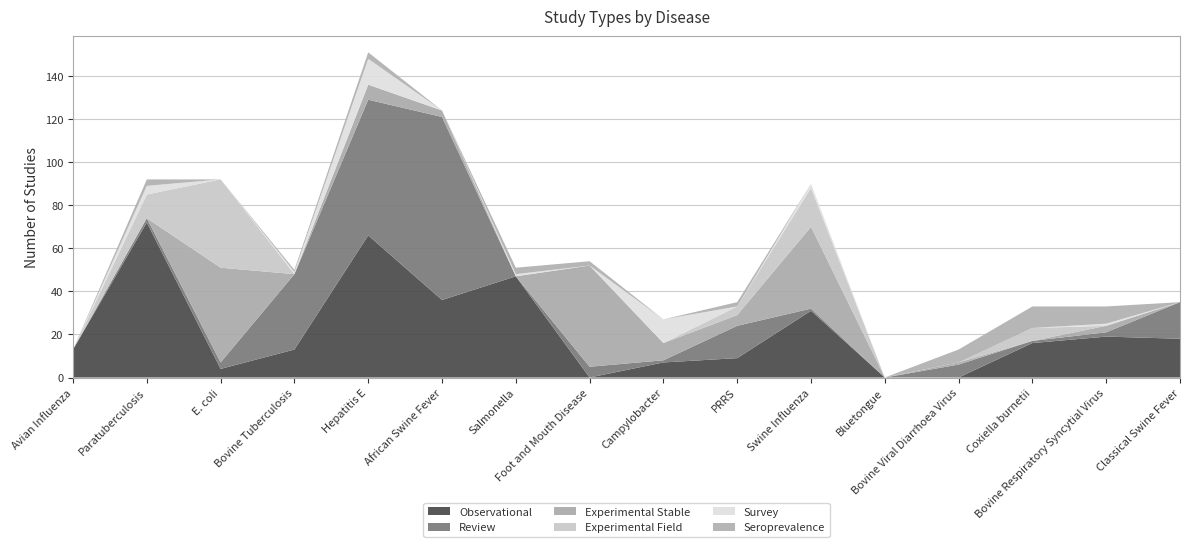

Reading left to right, extract all data points from this chart.

Observational: Avian Influenza=13	Paratuberculosis=72	E. coli=4	Bovine Tuberculosis=13	Hepatitis E=66	African Swine Fever=36	Salmonella=47	Foot and Mouth Disease=0	Campylobacter=7	PRRS=9	Swine Influenza=31	Bluetongue=0	Bovine Viral Diarrhoea Virus=0	Coxiella burnetii=16	Bovine Respiratory Syncytial Virus=19	Classical Swine Fever=18
Review: Avian Influenza=0	Paratuberculosis=2	E. coli=3	Bovine Tuberculosis=35	Hepatitis E=63	African Swine Fever=85	Salmonella=0	Foot and Mouth Disease=5	Campylobacter=1	PRRS=15	Swine Influenza=1	Bluetongue=0	Bovine Viral Diarrhoea Virus=6	Coxiella burnetii=1	Bovine Respiratory Syncytial Virus=2	Classical Swine Fever=17
Experimental Stable: Avian Influenza=0	Paratuberculosis=0	E. coli=44	Bovine Tuberculosis=0	Hepatitis E=7	African Swine Fever=3	Salmonella=0	Foot and Mouth Disease=47	Campylobacter=8	PRRS=5	Swine Influenza=38	Bluetongue=0	Bovine Viral Diarrhoea Virus=1	Coxiella burnetii=0	Bovine Respiratory Syncytial Virus=3	Classical Swine Fever=0
Experimental Field: Avian Influenza=0	Paratuberculosis=11	E. coli=41	Bovine Tuberculosis=0	Hepatitis E=0	African Swine Fever=0	Salmonella=0	Foot and Mouth Disease=0	Campylobacter=0	PRRS=4	Swine Influenza=18	Bluetongue=0	Bovine Viral Diarrhoea Virus=0	Coxiella burnetii=6	Bovine Respiratory Syncytial Virus=0	Classical Swine Fever=0
Survey: Avian Influenza=0	Paratuberculosis=4	E. coli=0	Bovine Tuberculosis=1	Hepatitis E=12	African Swine Fever=0	Salmonella=1	Foot and Mouth Disease=0	Campylobacter=11	PRRS=0	Swine Influenza=2	Bluetongue=0	Bovine Viral Diarrhoea Virus=0	Coxiella burnetii=0	Bovine Respiratory Syncytial Virus=1	Classical Swine Fever=0
Seroprevalence: Avian Influenza=0	Paratuberculosis=3	E. coli=0	Bovine Tuberculosis=1	Hepatitis E=3	African Swine Fever=0	Salmonella=3	Foot and Mouth Disease=2	Campylobacter=0	PRRS=2	Swine Influenza=0	Bluetongue=0	Bovine Viral Diarrhoea Virus=6	Coxiella burnetii=10	Bovine Respiratory Syncytial Virus=8	Classical Swine Fever=0